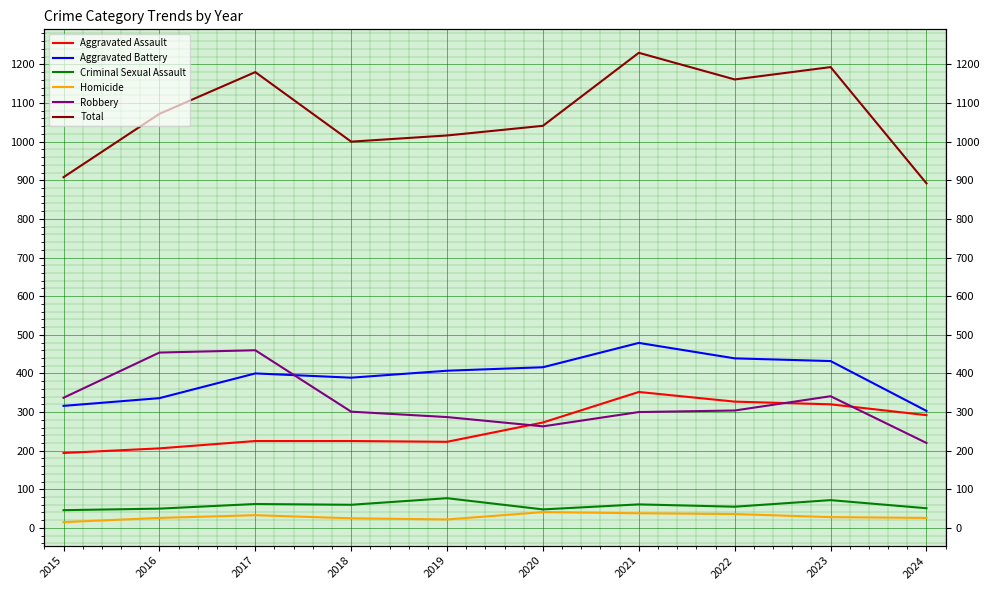

Which series has the largest total across all categories?

Total